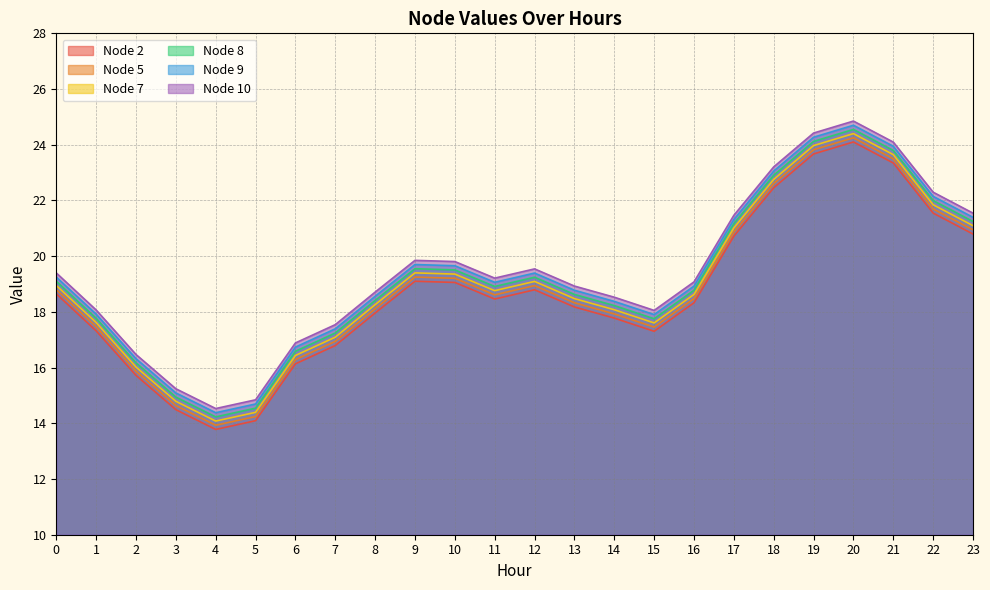

What is the value of the Node 8 point at the 10th from the left?

19.5